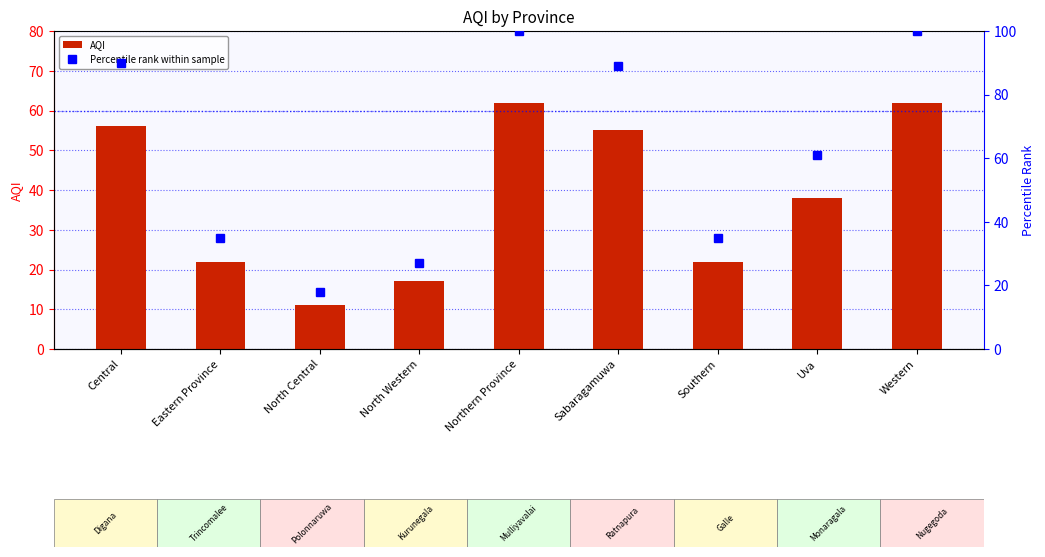

What is the average value of the AQI series?

38